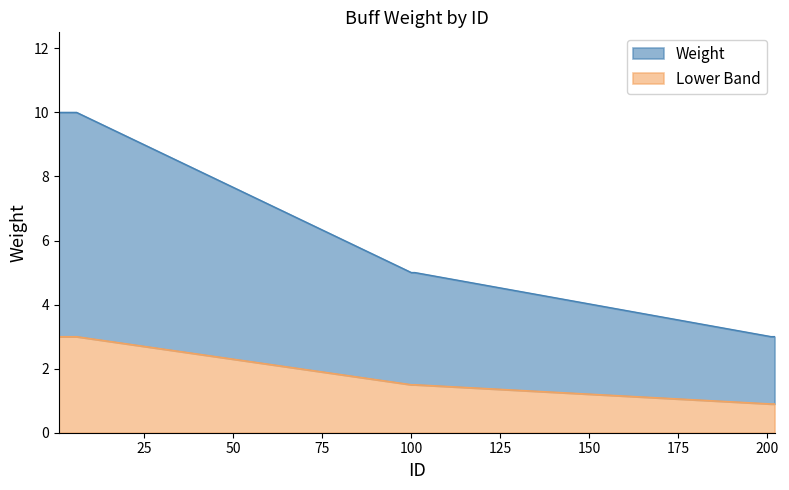

How many lines are shown in the chart?

2